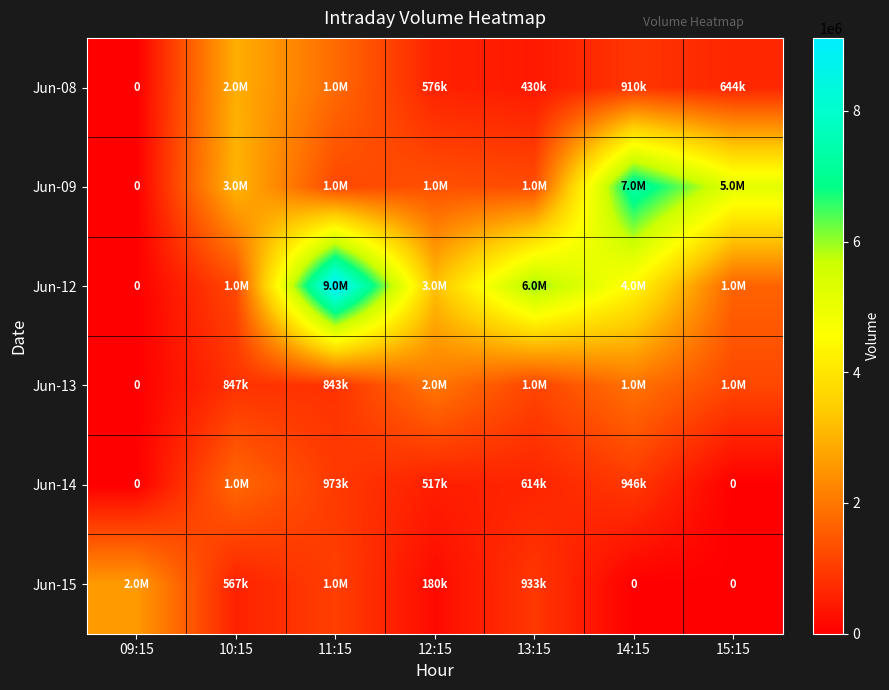

The Jun-13 series shows 2009503 at 12:15. True or false?

True